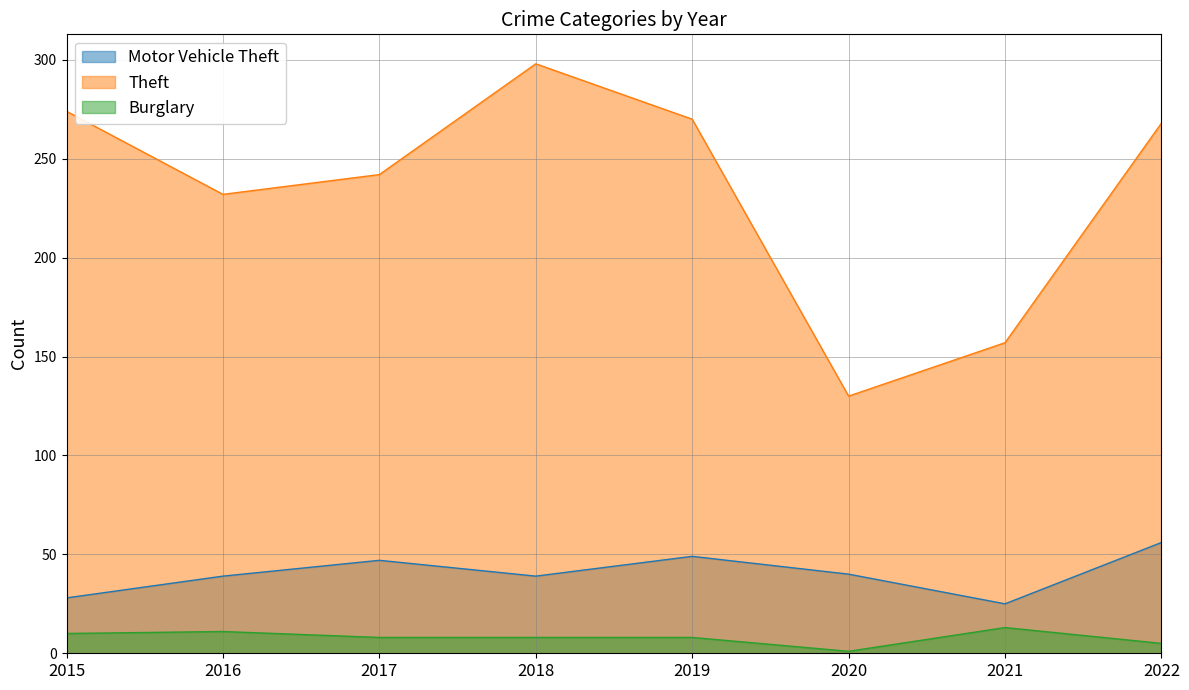

At 2016, list the series in order from largest to smallest.

Theft, Motor Vehicle Theft, Burglary